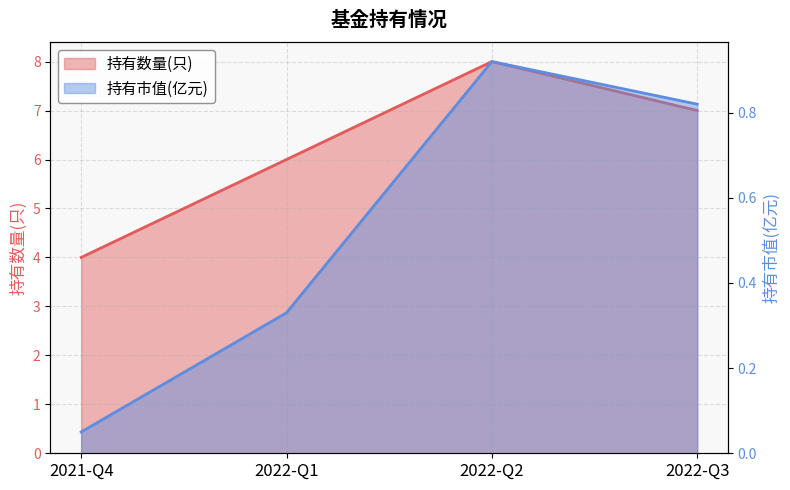

Reading left to right, what are all the values shown in this chart?

持有数量(只): 2021-Q4=4.0	2022-Q1=6.0	2022-Q2=8.0	2022-Q3=7.0
持有市值(亿元): 2021-Q4=0.1	2022-Q1=0.3	2022-Q2=0.9	2022-Q3=0.8